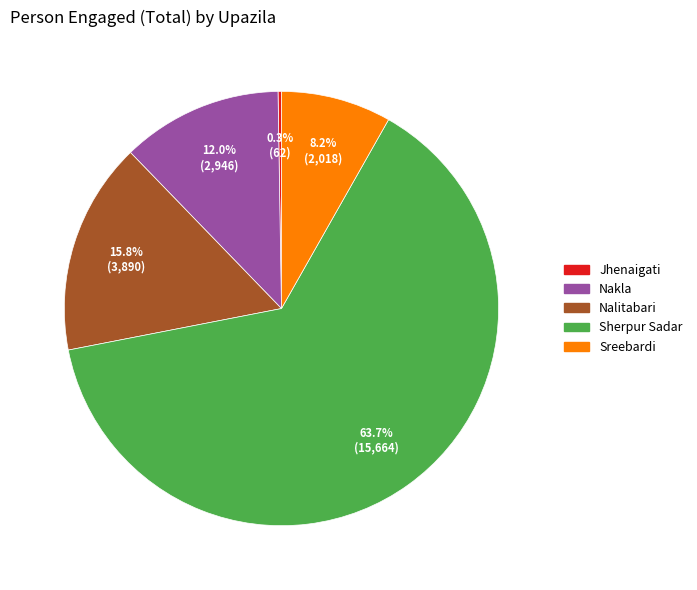

Which slice represents more than half of the pie?

Sherpur Sadar